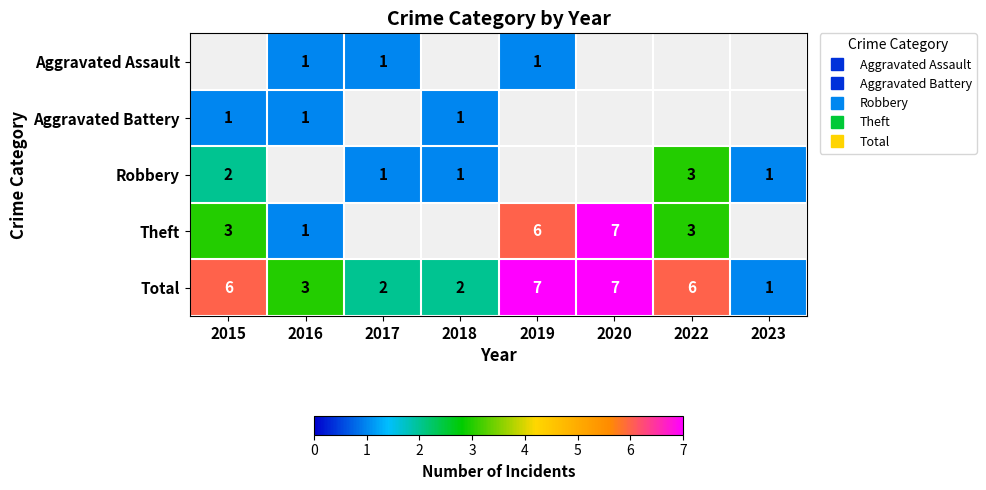

What is the minimum value for Aggravated Battery?

1.0